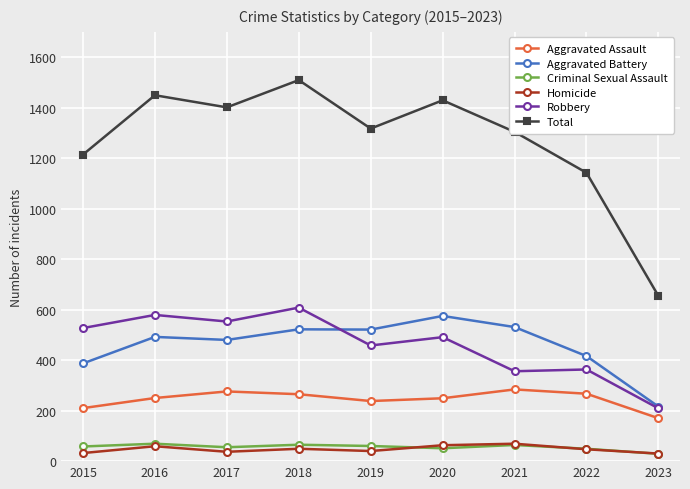

Which series changed the most between 2020 and 2022?

Total